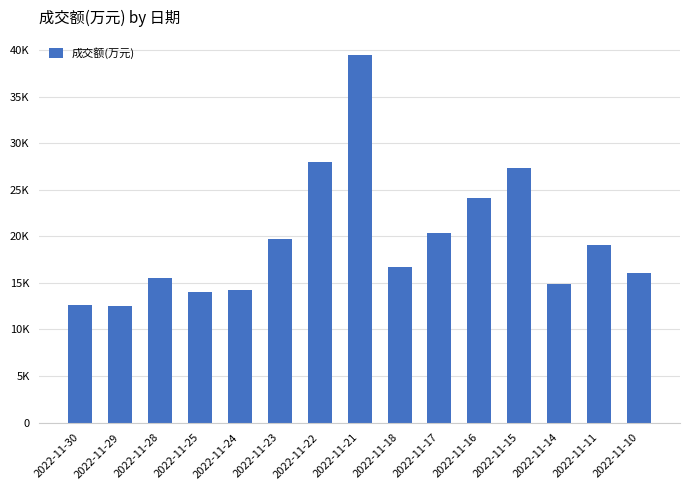

What is the difference between the values at 2022-11-18 and 2022-11-22?

11369